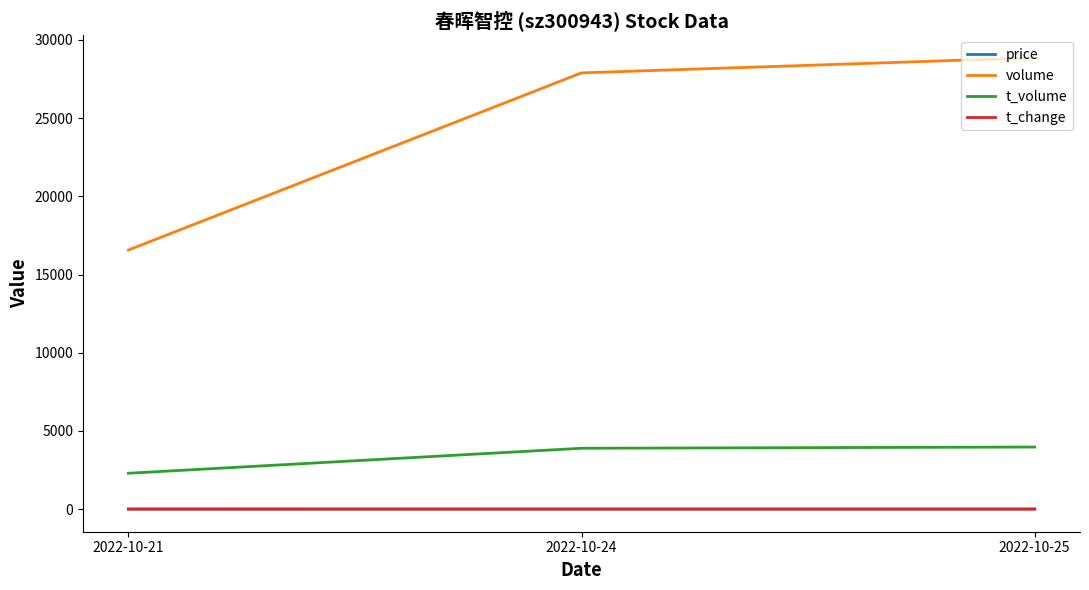

Which series has the largest total across all categories?

volume